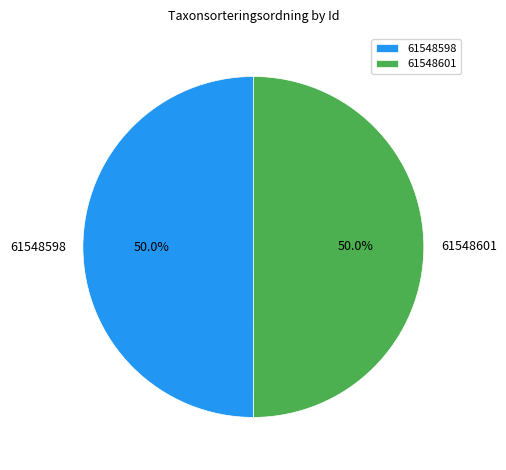

What is the ratio of the value at 61548601 to the value at 61548598?

1.0